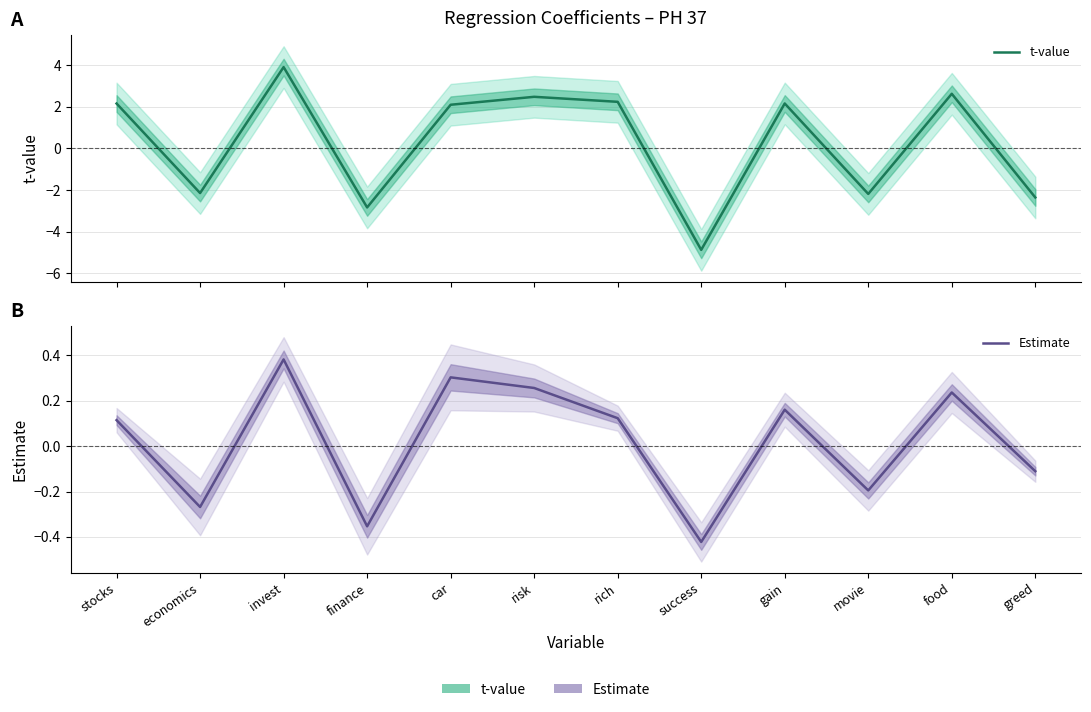

Read the Estimate value at food.

0.2